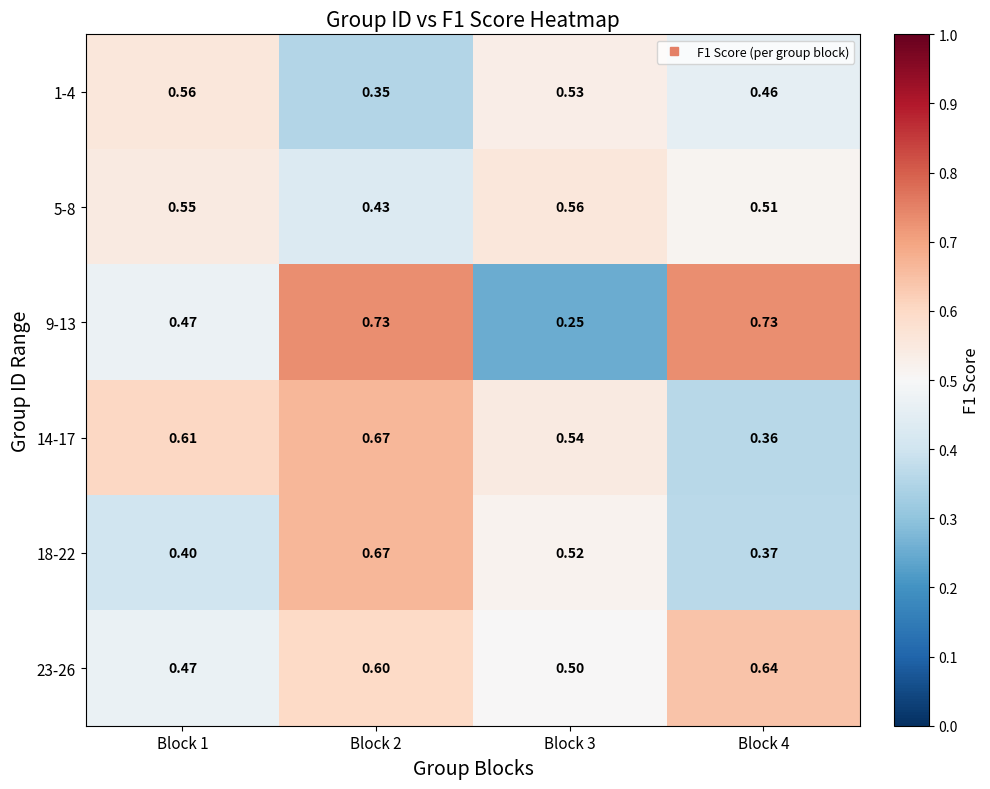

Is the value of 14-17 at Block 1 greater than the value of 5-8 at Block 1?

Yes